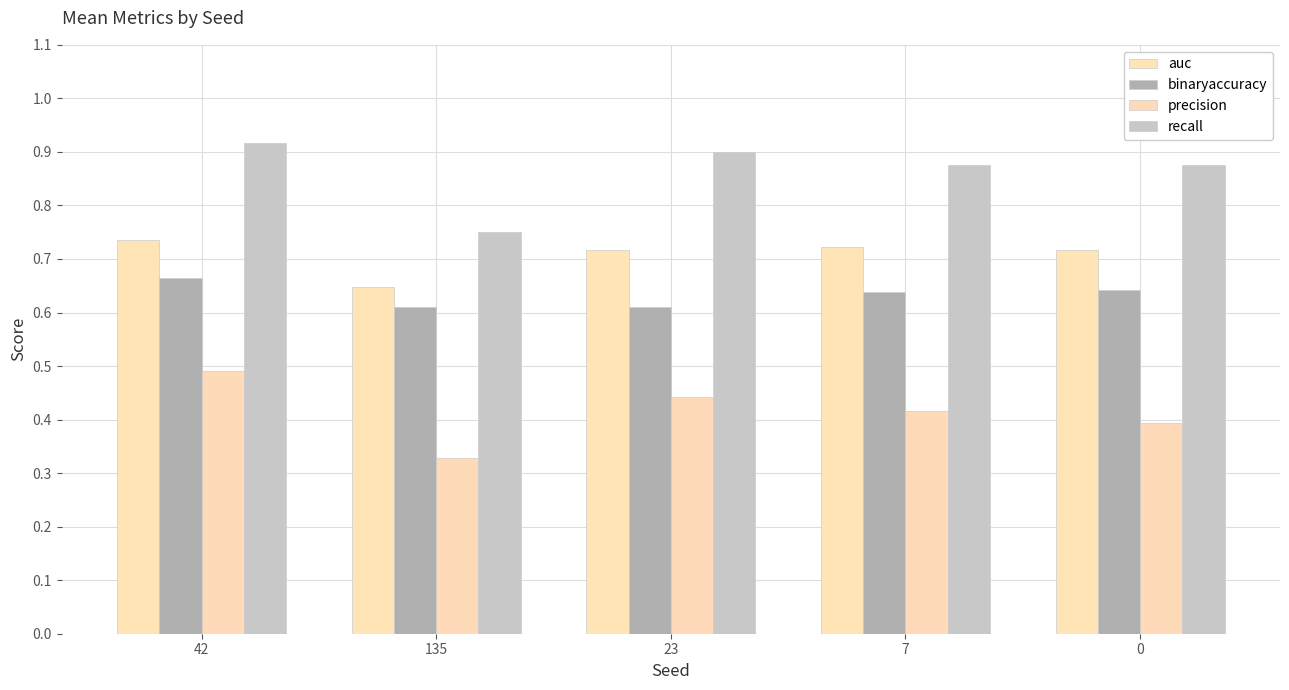

Is the value of auc at 23 greater than the value of binaryaccuracy at 135?

Yes